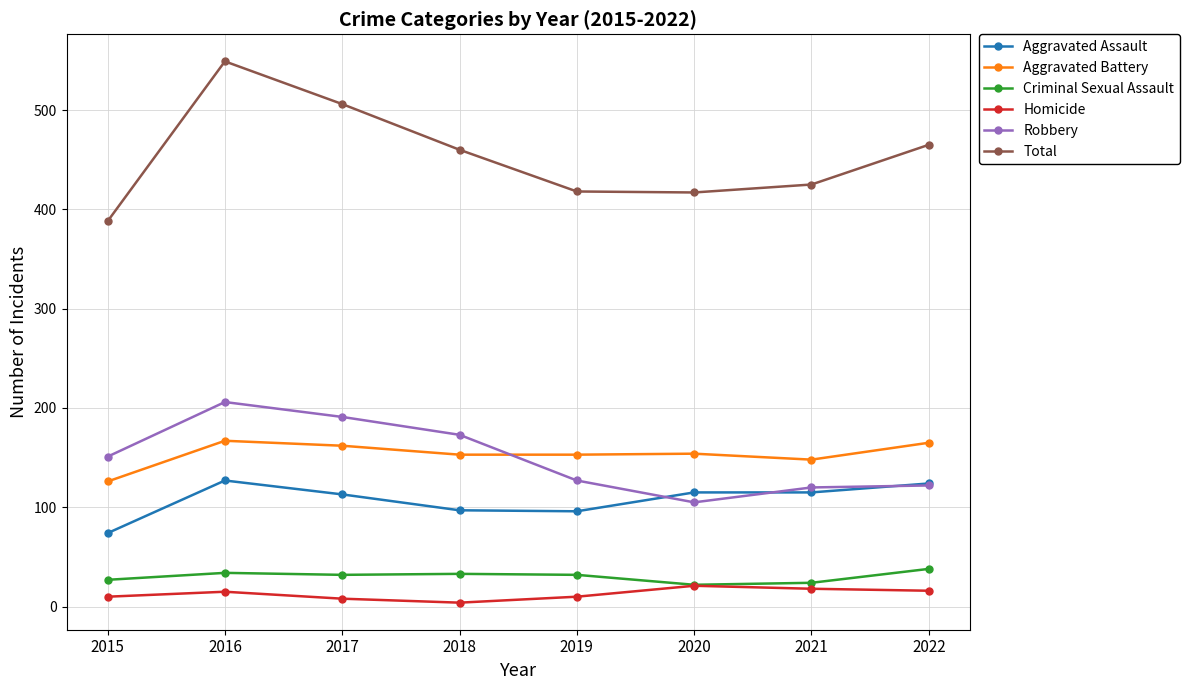

Where is Aggravated Battery nearest to the value 146?

2021